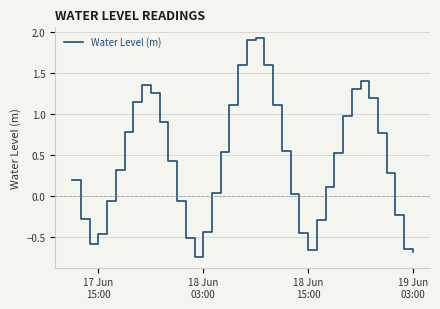

What is the difference between the maximum and minimum values?

2.7